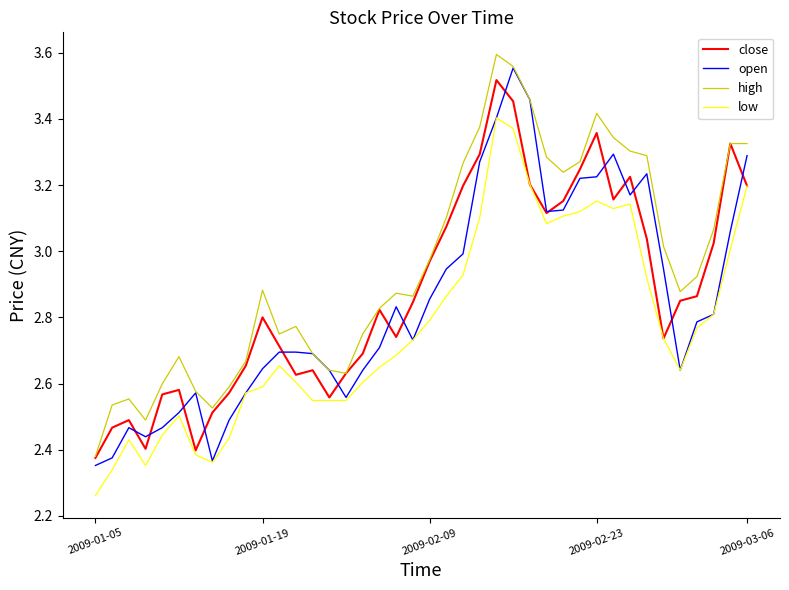

Which series has the largest total across all categories?

high